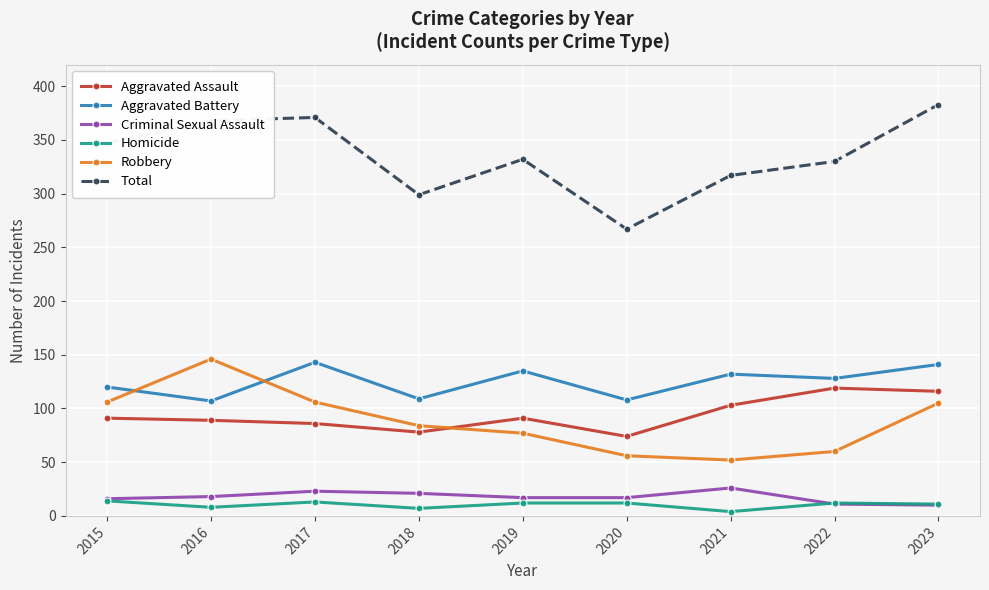

Between 2017 and 2022, which series saw the biggest shift?

Robbery